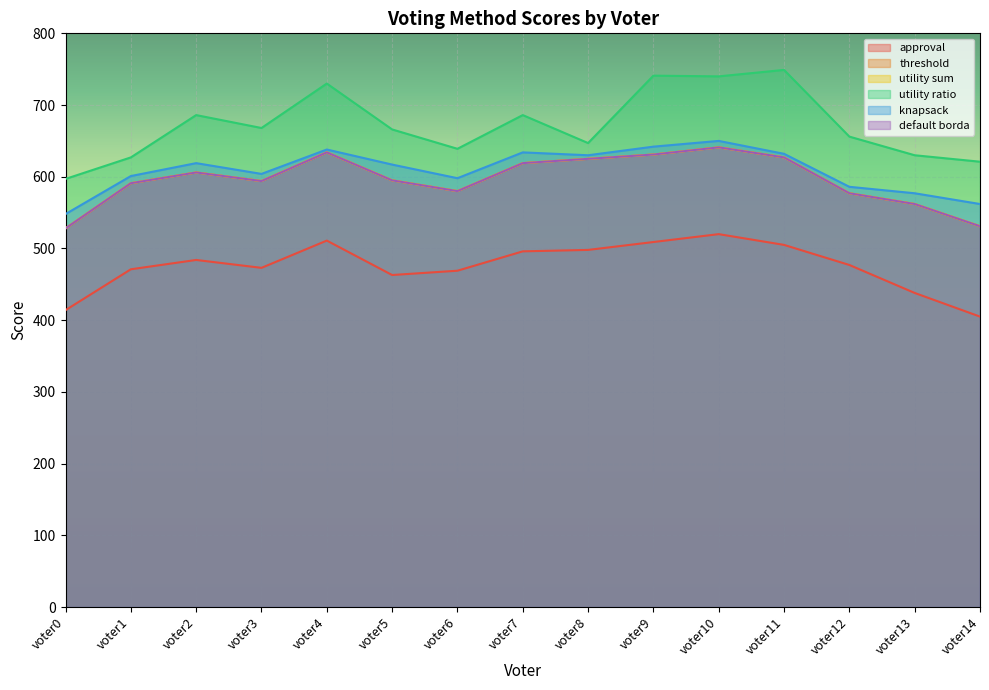

Which category has the highest value in the threshold series?

voter10